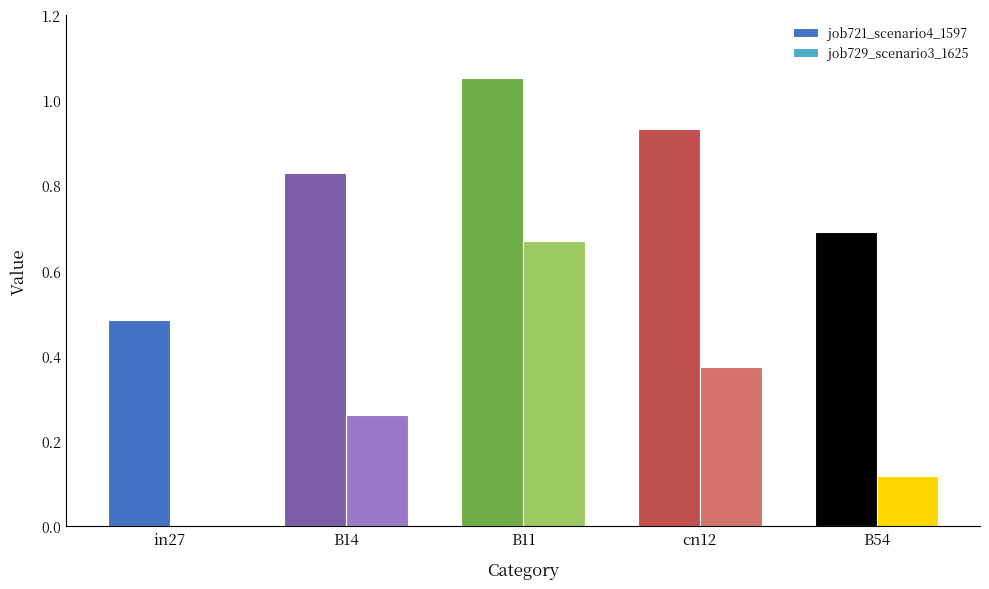

True or false: job729_scenario3_1625 has a value of 0.1 at B14.

False